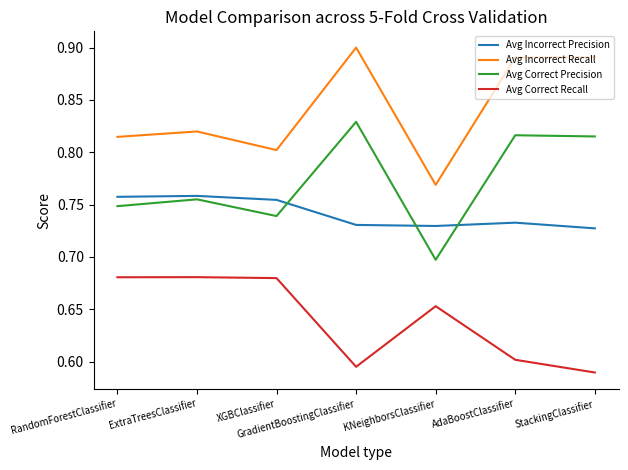

Does the chart have visible grid lines?

No